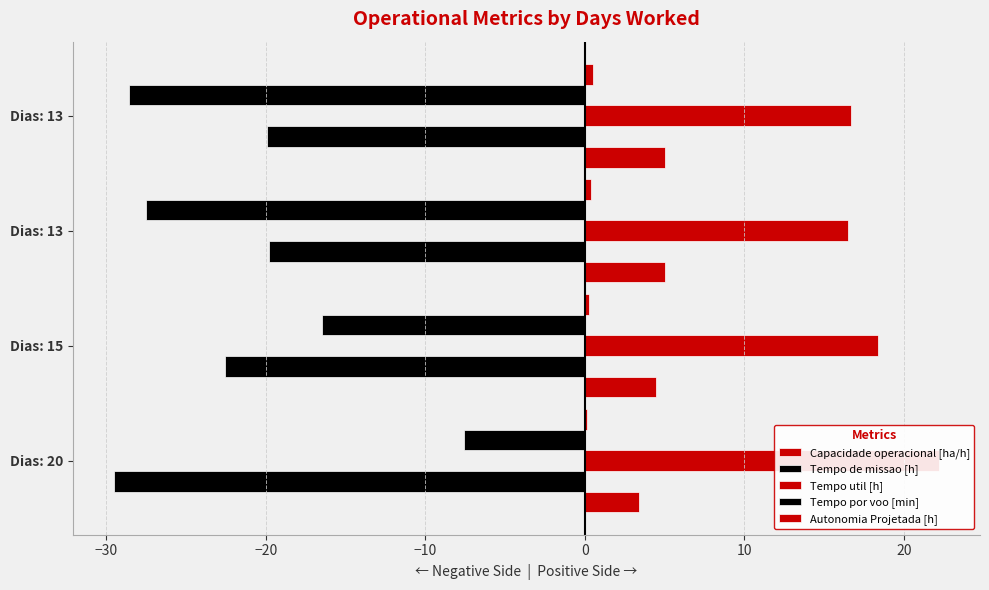

Between Dias: 15 and Dias: 13, which is larger?

Dias: 13